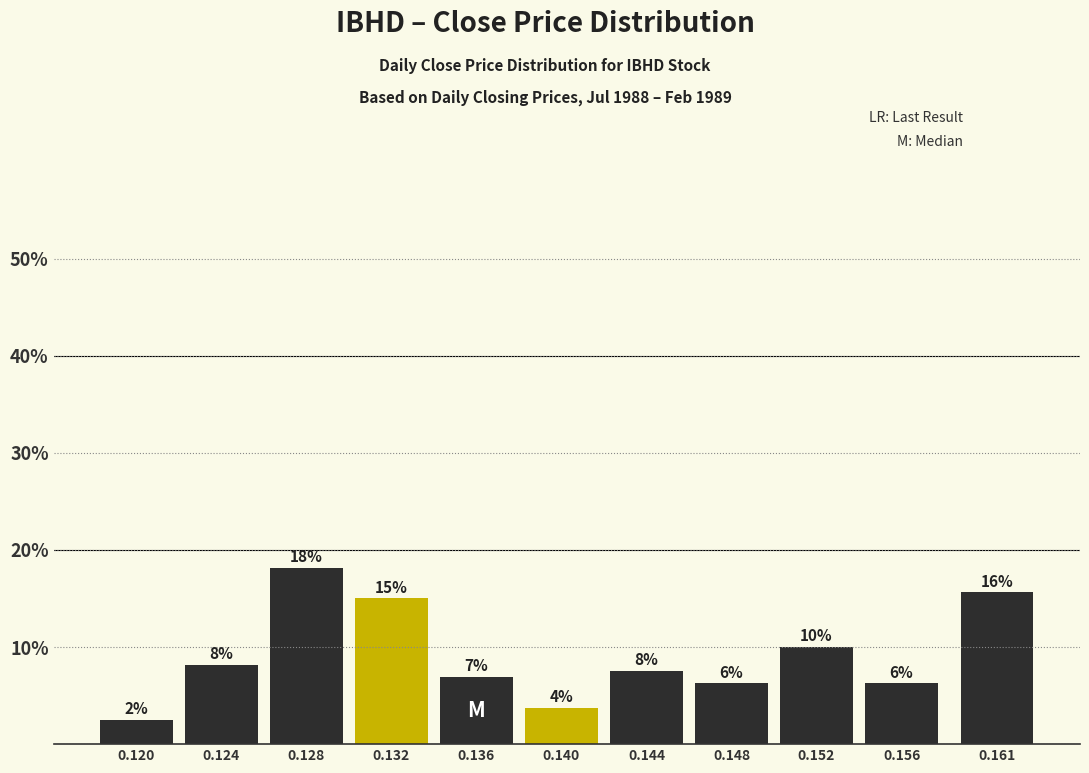

How many bars are there in total?

11